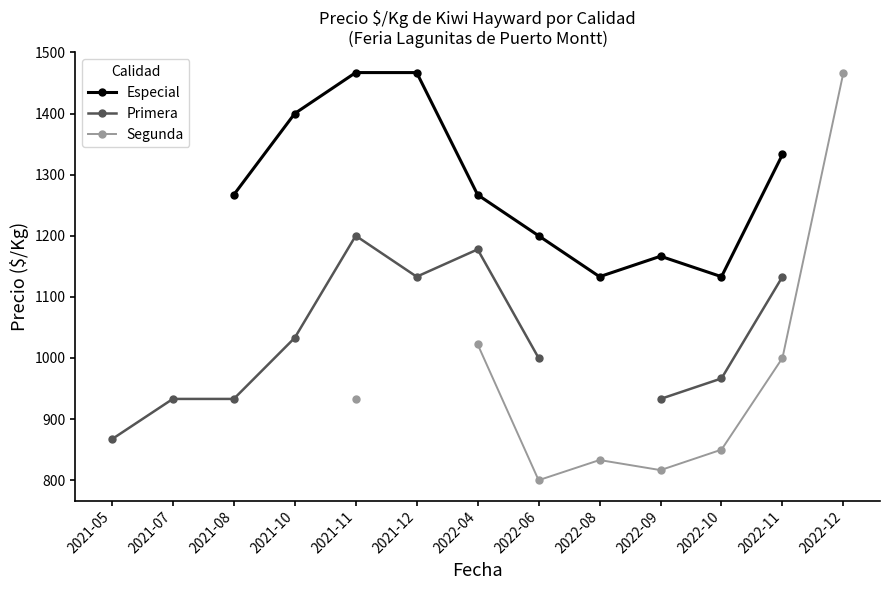

At 2022-06, list the series in order from largest to smallest.

Especial, Primera, Segunda